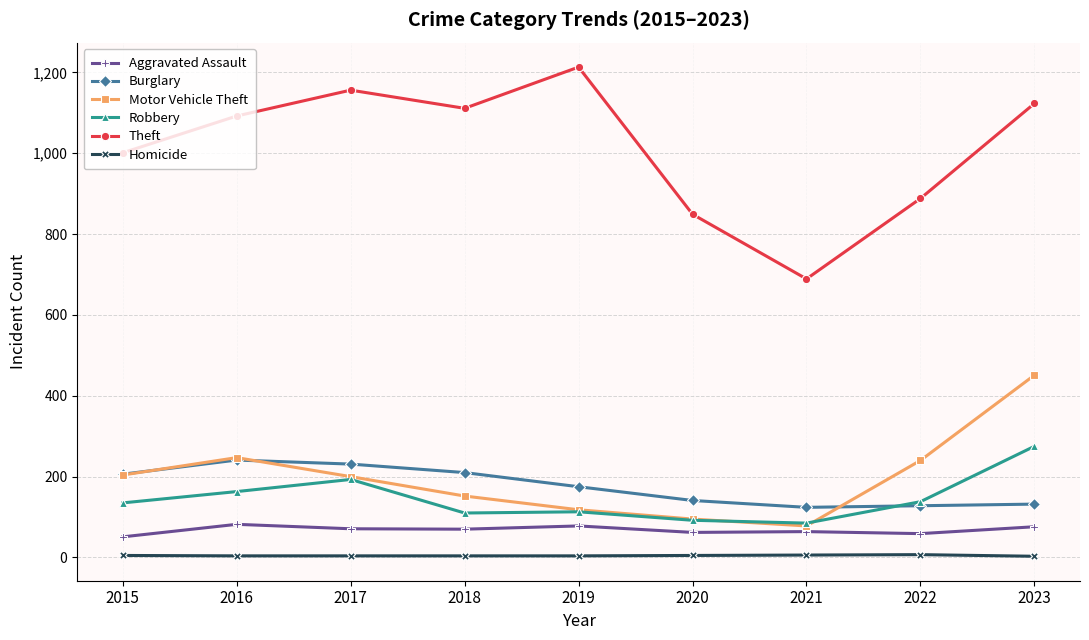

At how many categories does at least one series exceed 809?

8